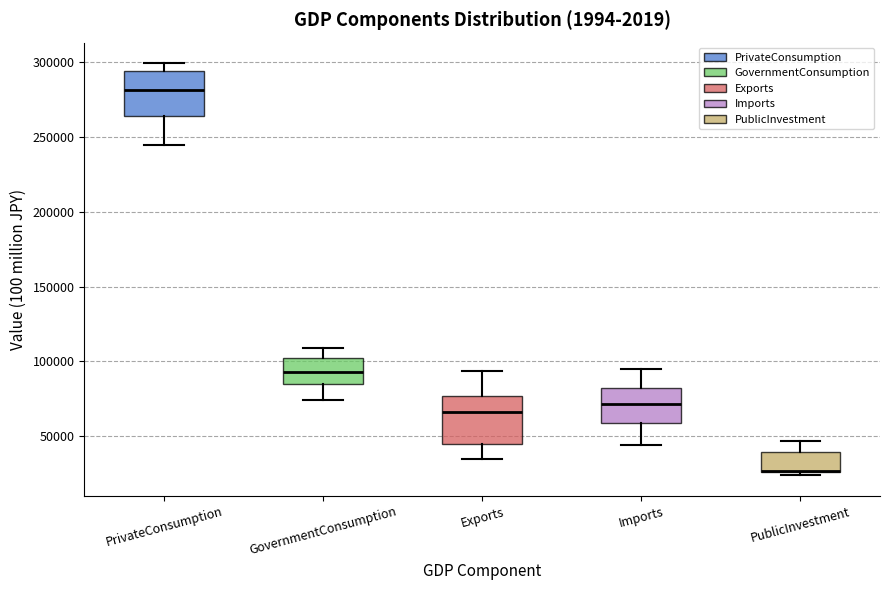

Where does the upper whisker of the box for PublicInvestment end on the y-axis? The values are not printed on the chart, so give them approximately, as read against the axis.

45000